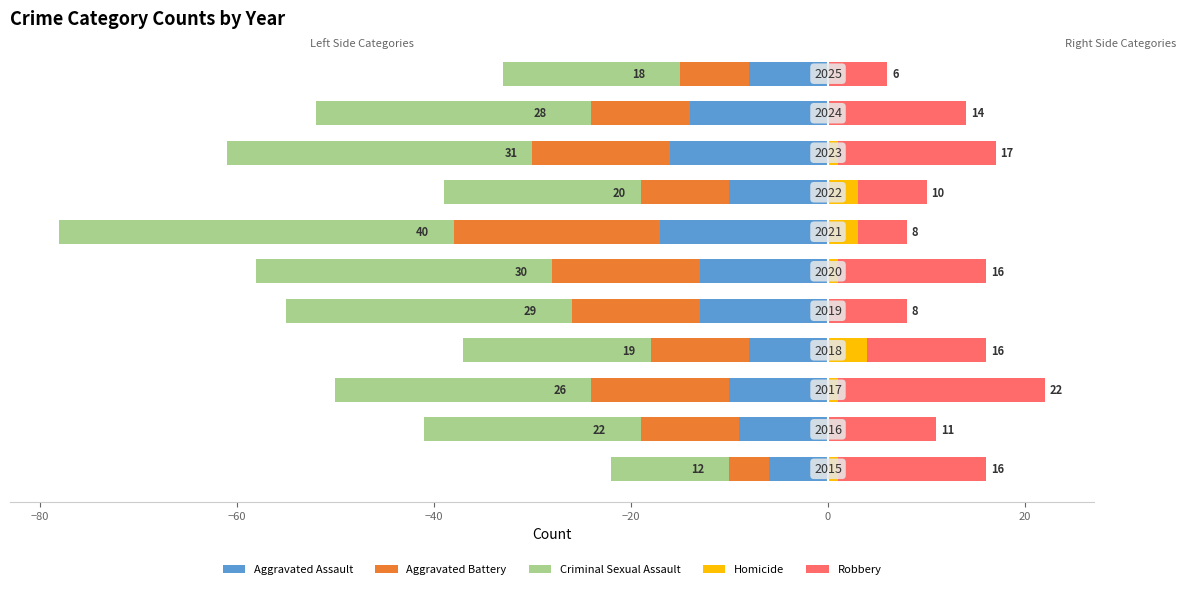

What is the difference between the maximum and minimum values in the Criminal Sexual Assault series?

28